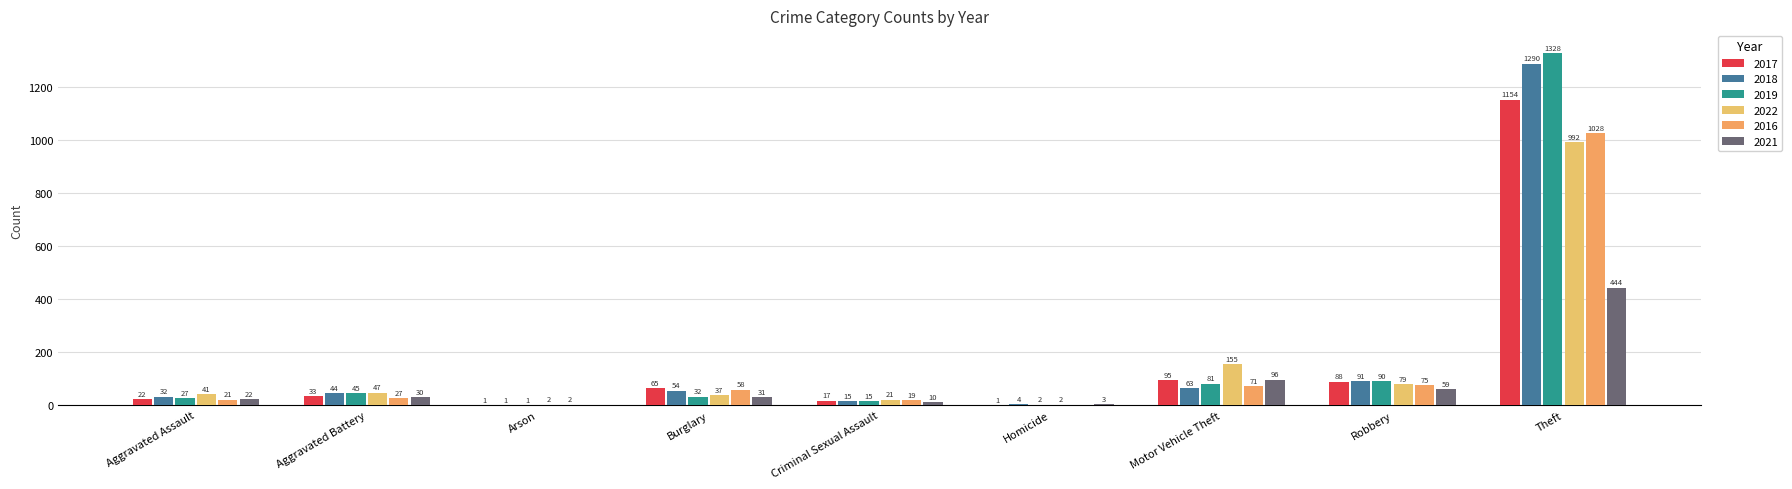

Are the bars horizontal?

No